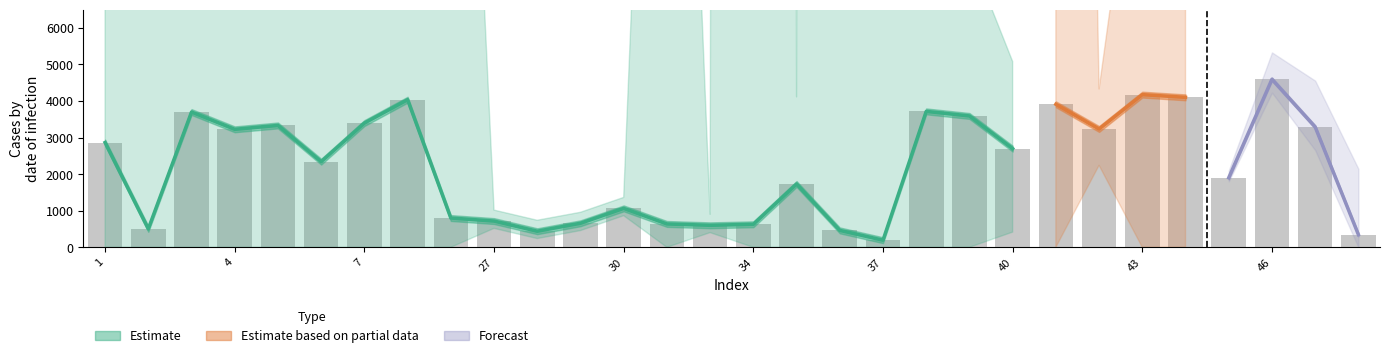

How many values exceed 2699?

15